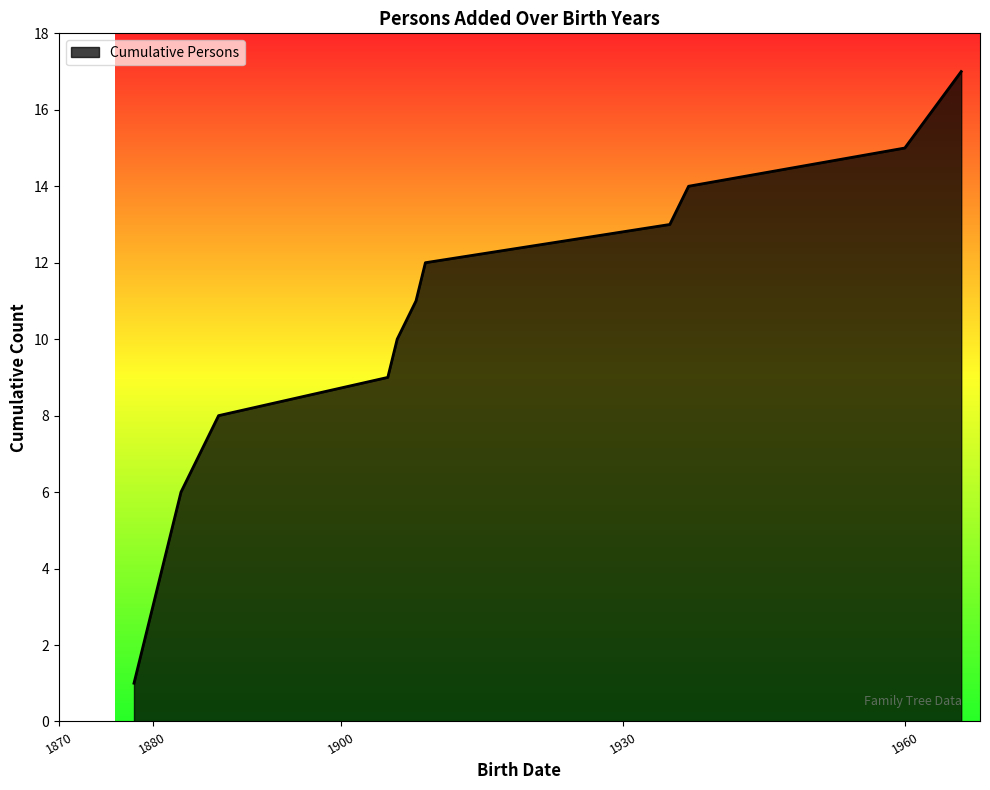

What is the difference between the maximum and minimum values?

16